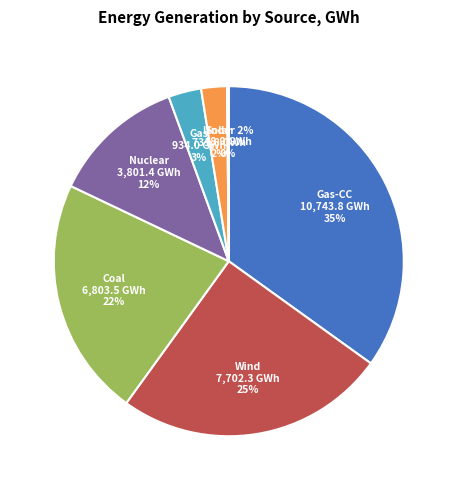

Is there a majority slice in this chart?

No